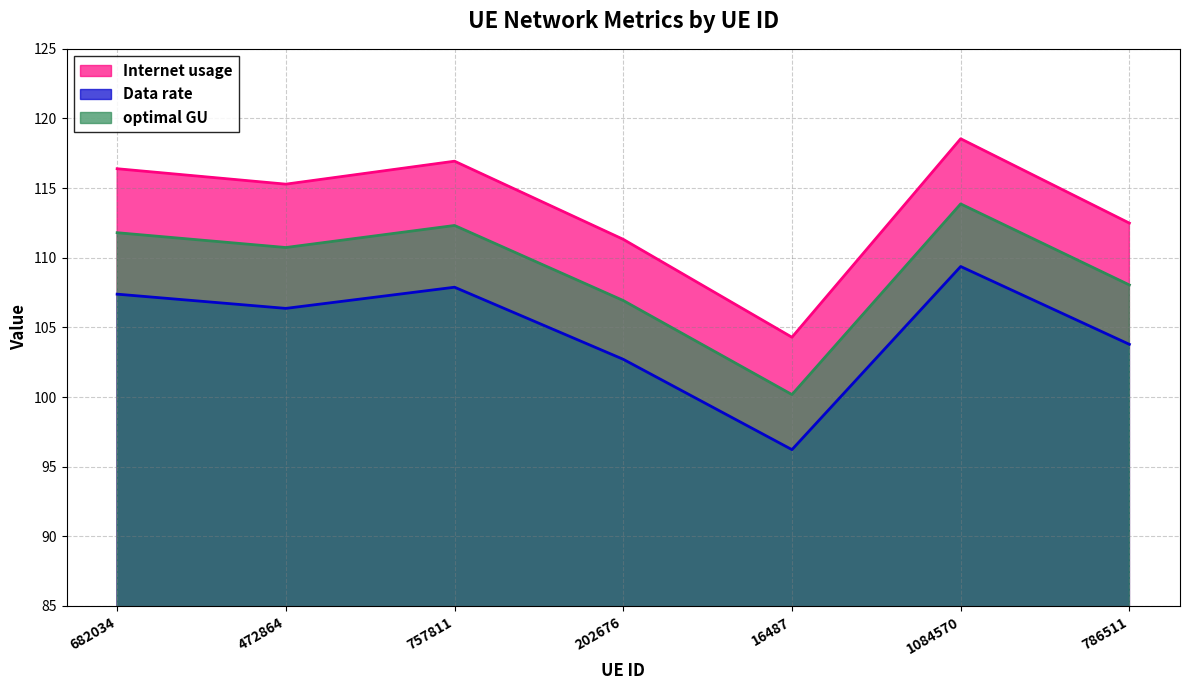

What is the smallest value displayed?

96.2